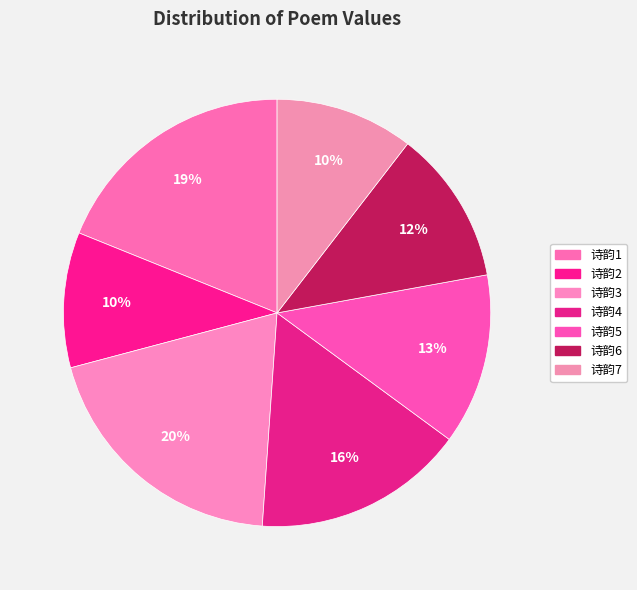

How many slices are in this pie chart?

7